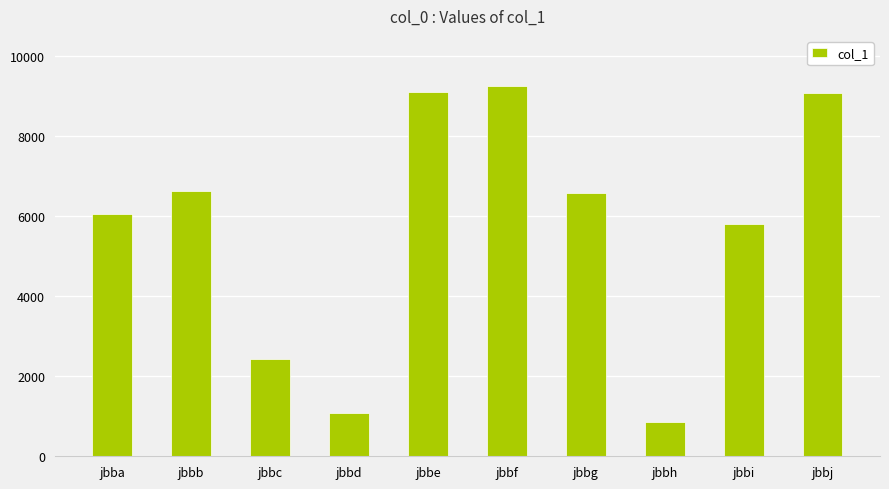

What is the value of the 3rd bar from the left?

2434